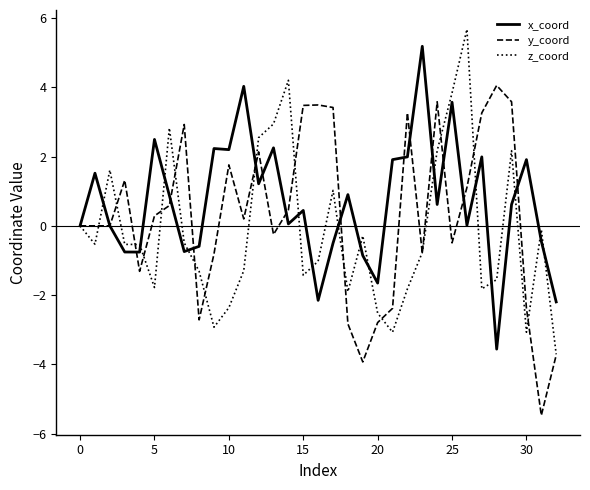

Rank the series by their maximum value, from lowest to highest.

y_coord, x_coord, z_coord